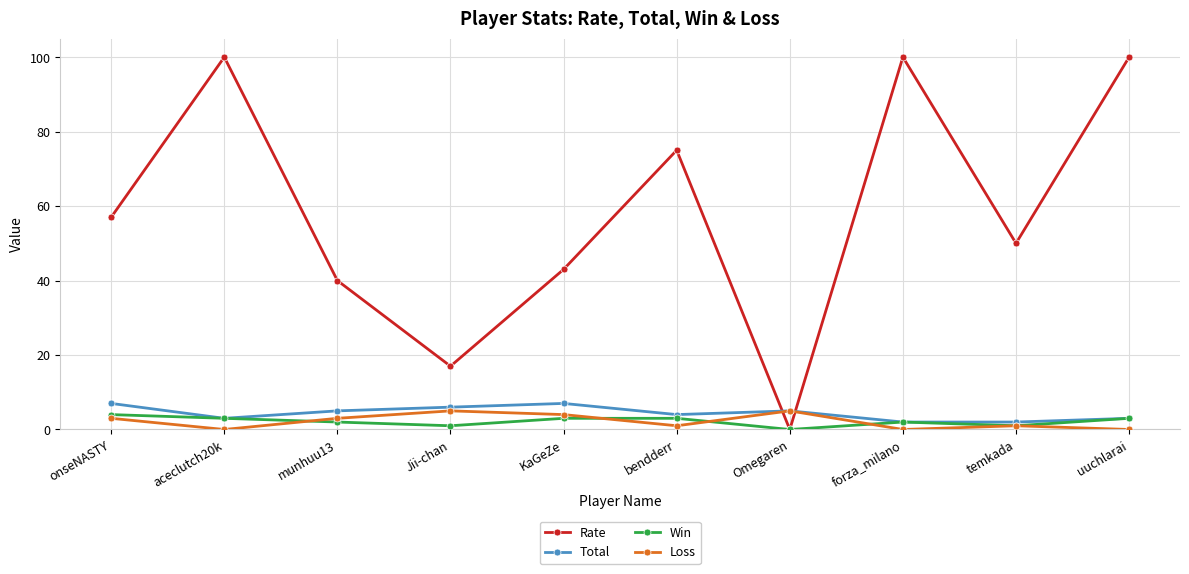

Which category has the lowest value in the Rate series?

Omegaren